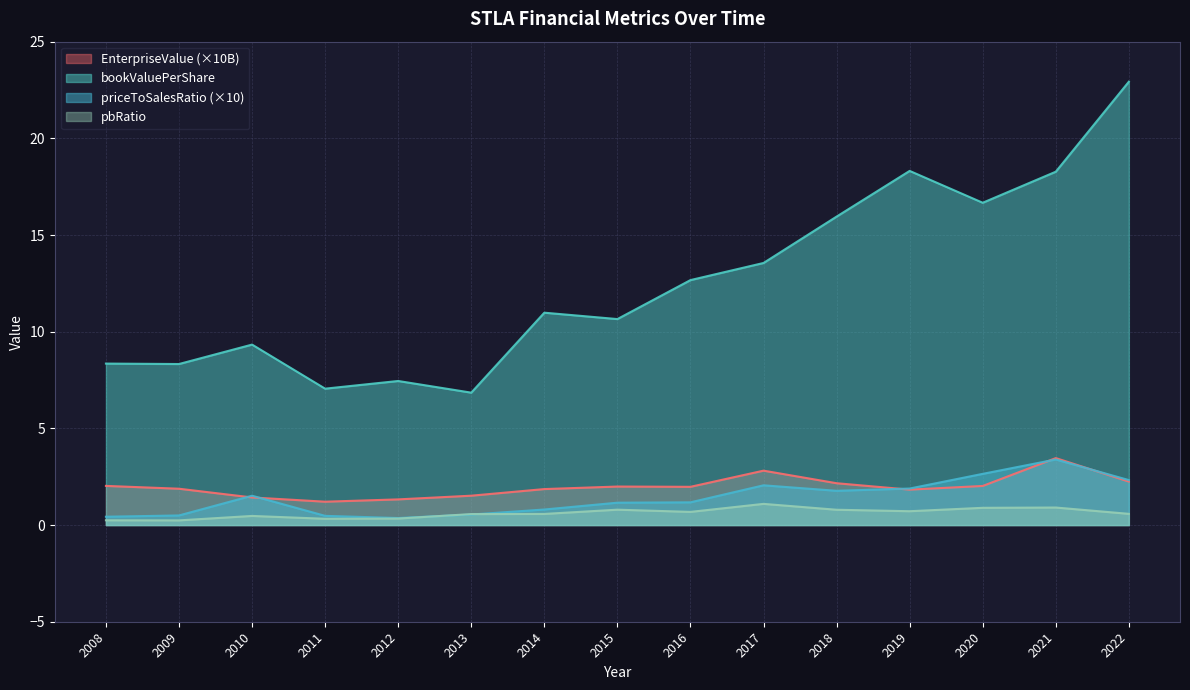

The value of pbRatio at 2021 is 0.9. True or false?

True